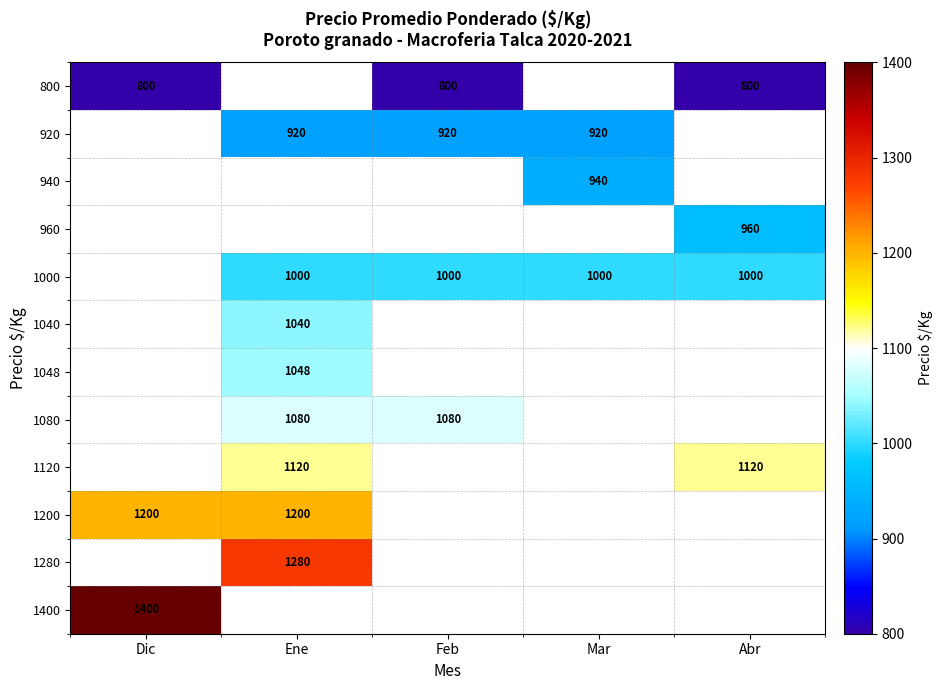

The value of 920 at Feb is 920. True or false?

True